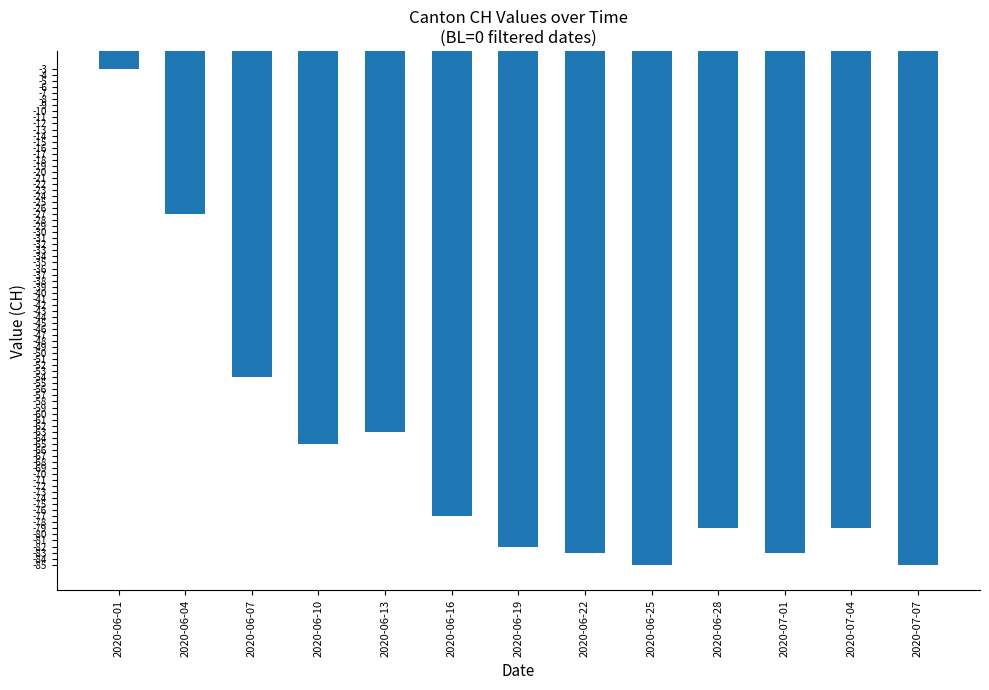

What is the label of the 8th bar from the right?

2020-06-16